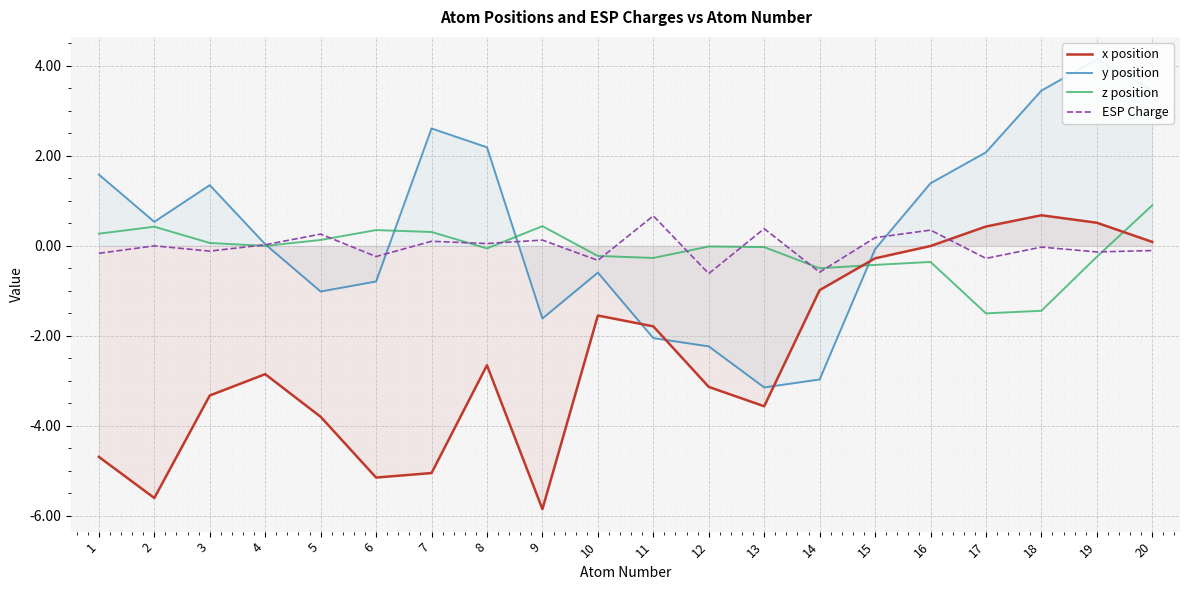

What is the value of the x position point at the 4th from the left?

-2.9